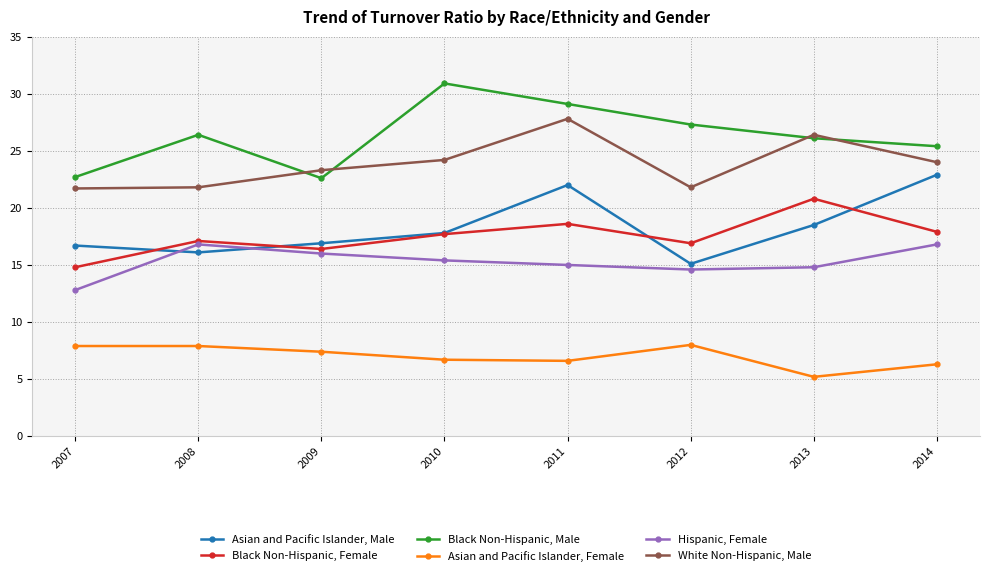

Is it true that Asian and Pacific Islander, Male equals 33.7 at 2014?

False